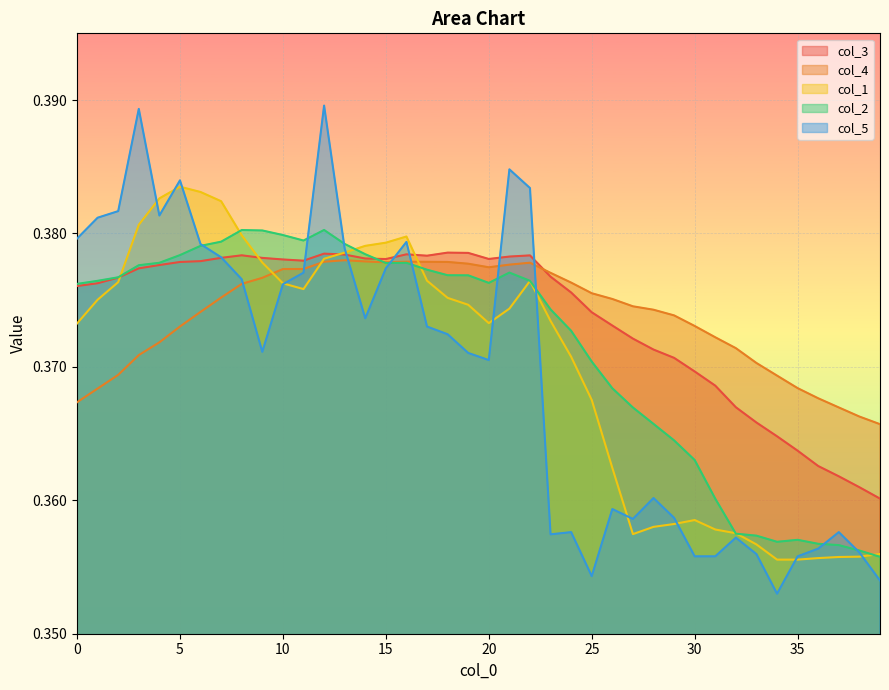

At which category does col_1 reach its first local valley?

11